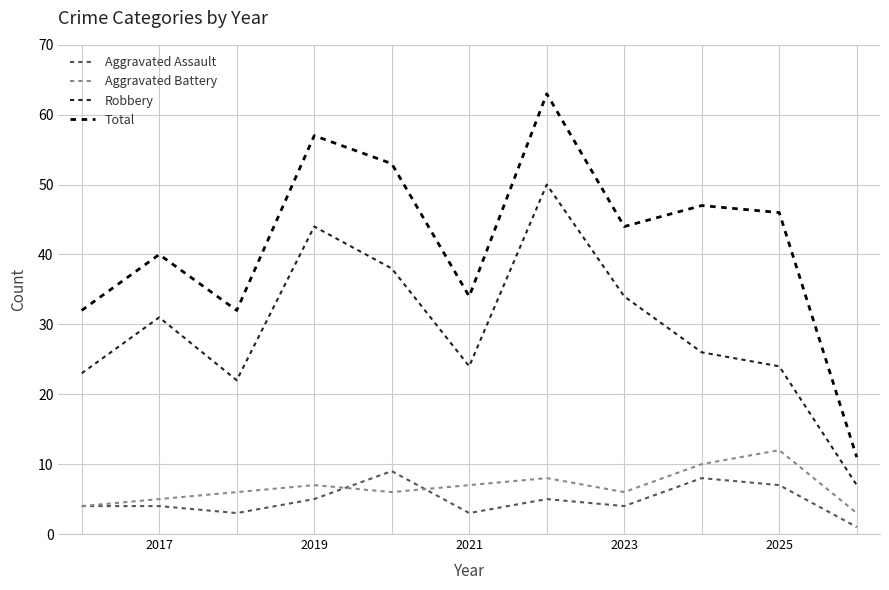

At how many categories does at least one series exceed 59?

1